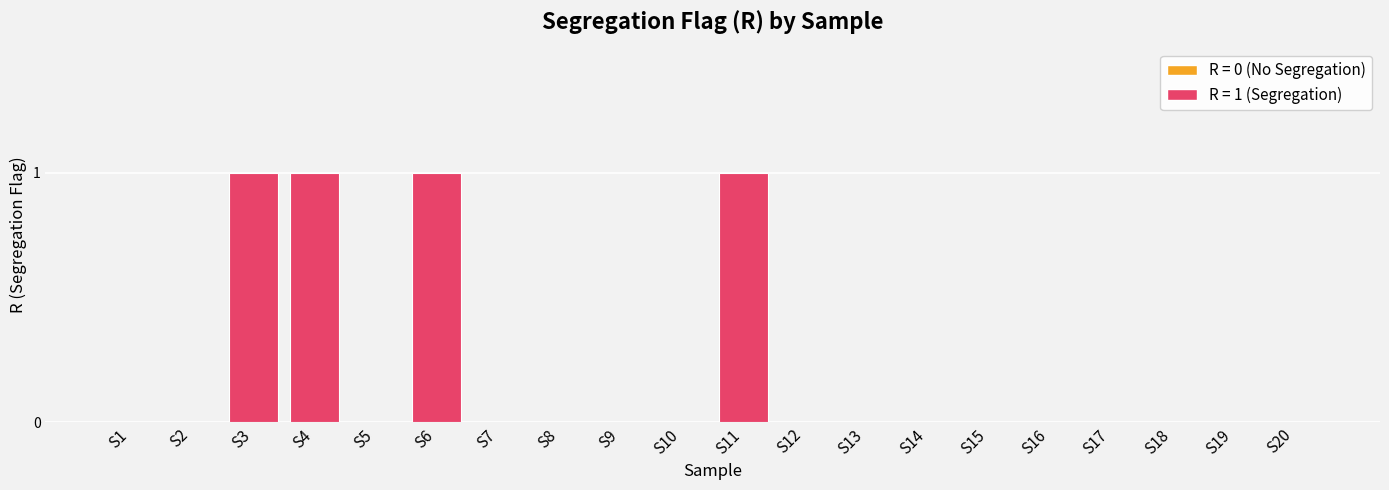

True or false: the data shows 0 at S2.

True